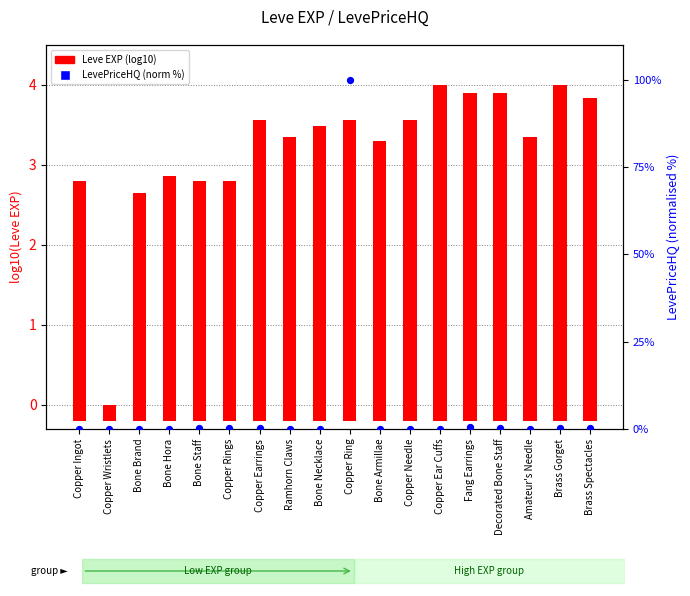

Which series contains the lowest Y value?

LevePriceHQ (norm %)